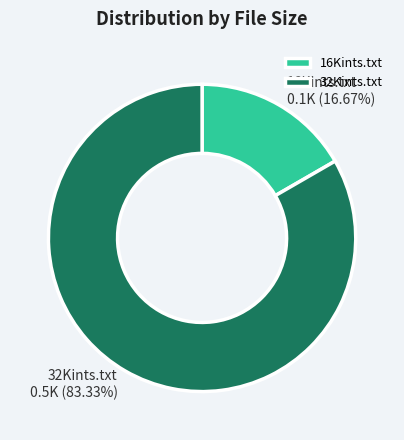

Is it true that 16Kints.txt is 8% of the pie?

False